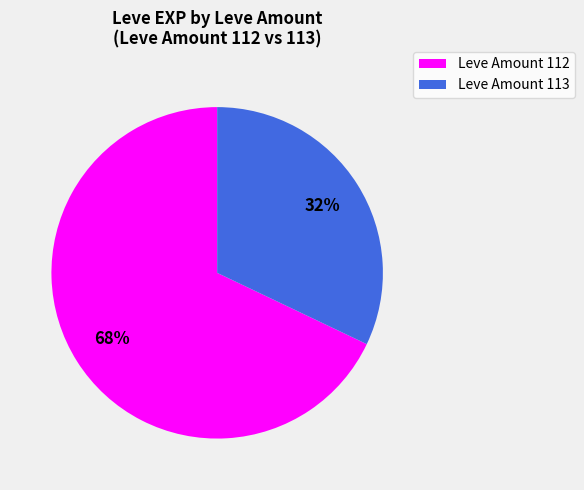

To the nearest percent, what is the difference between the largest and smallest slice percentages?

36%